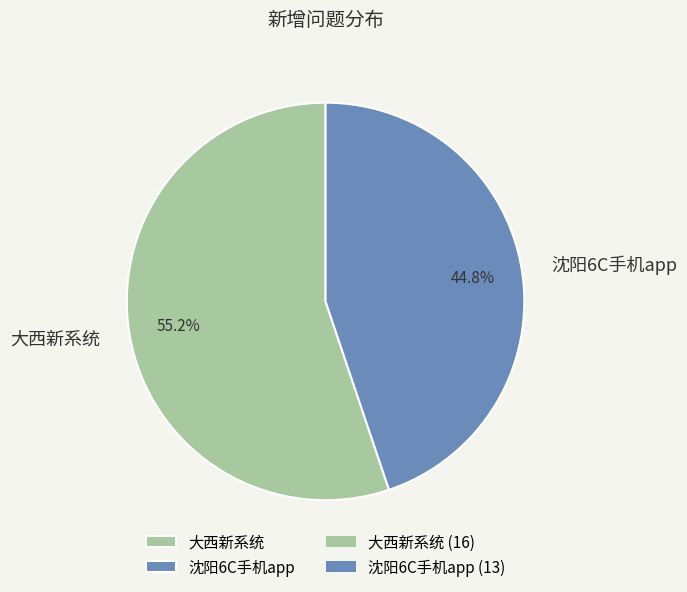

Approximately how many times larger is the value at 沈阳6C手机app compared to 大西新系统?

0.8